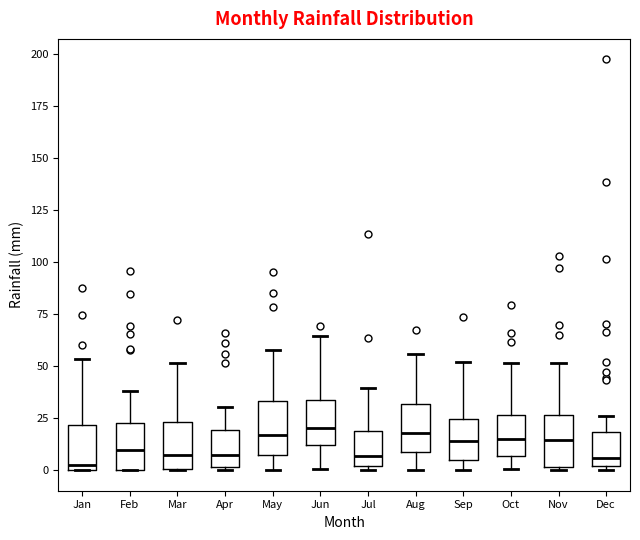

Reading left to right, read every box against the y-axis: the position of its median line, the range the box covers, and the ends of its whiskers. The values are not printed on the chart, so give them approximately, as read against the axis.

Jan: median 5, box 0 to 20, whiskers 0 to 55
Feb: median 10, box 0 to 25, whiskers 0 to 40
Mar: median 5, box 0 to 25, whiskers 0 to 50
Apr: median 5, box 0 to 20, whiskers 0 to 30
May: median 15, box 5 to 35, whiskers 0 to 60
Jun: median 20, box 10 to 35, whiskers 0 to 65
Jul: median 5, box 0 to 20, whiskers 0 (just below the box's lower edge) to 40
Aug: median 20, box 10 to 30, whiskers 0 to 55
Sep: median 15, box 5 to 25, whiskers 0 to 50
Oct: median 15, box 5 to 25, whiskers 0 to 50
Nov: median 15, box 0 to 25, whiskers 0 (just below the box's lower edge) to 50
Dec: median 5, box 0 to 20, whiskers 0 (just below the box's lower edge) to 25